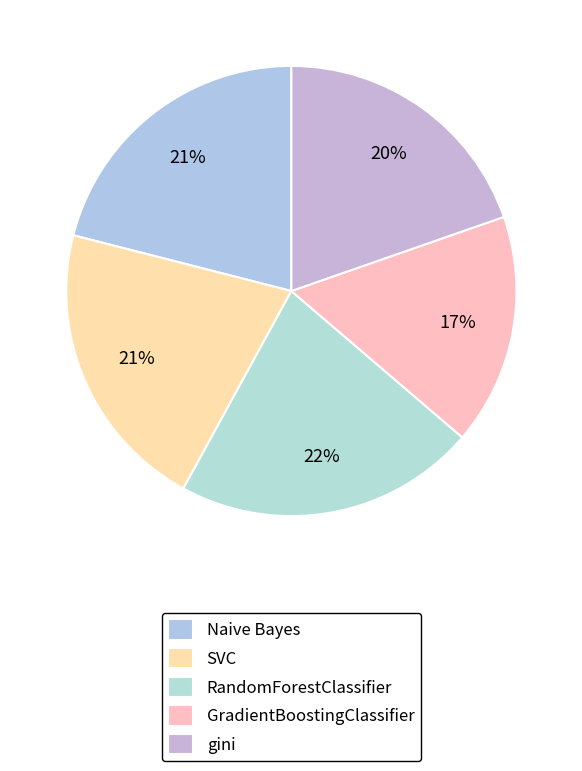

To the nearest percent, what portion does Naive Bayes represent?

21%